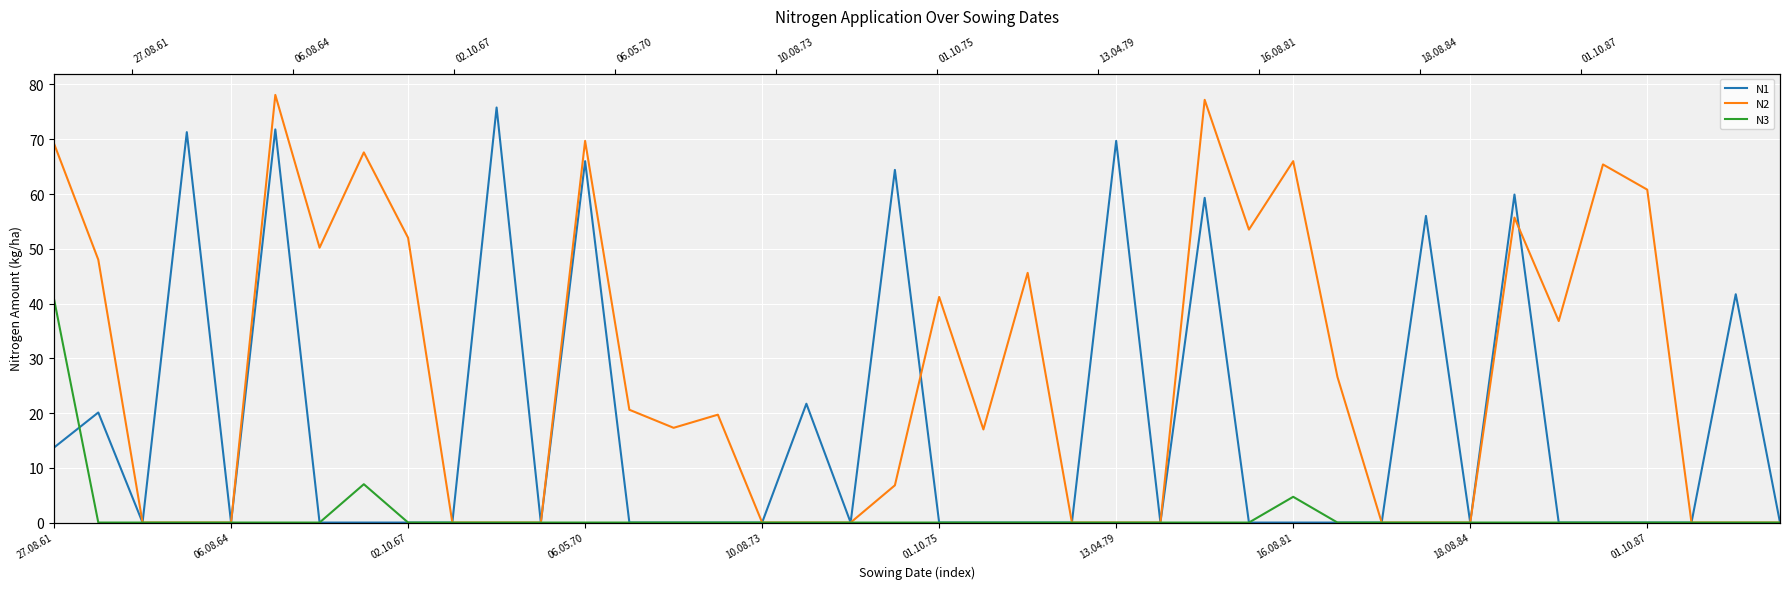

At which label is N1 closest to 37?

38